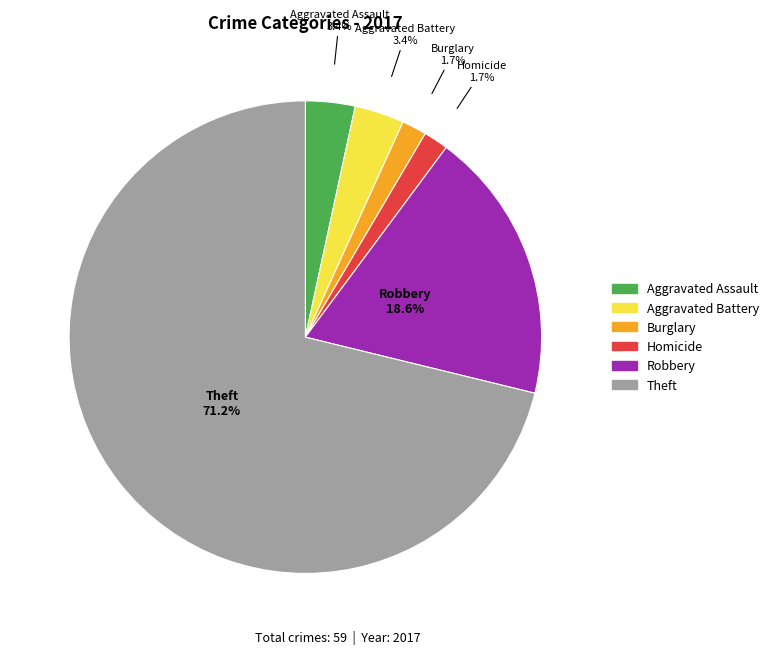

Is there a majority slice in this chart?

Yes